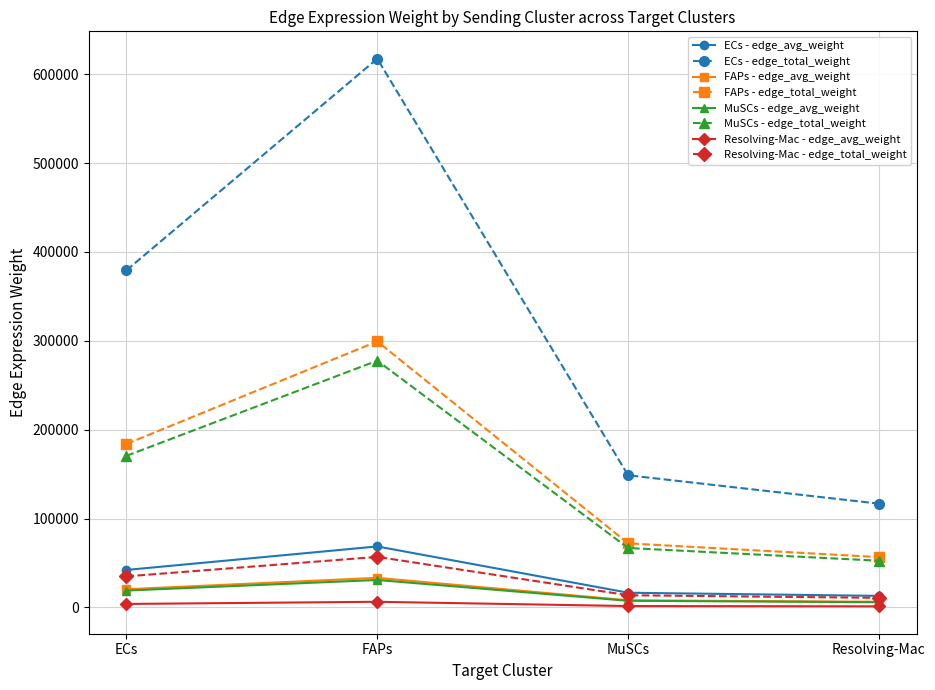

Which series has the largest range (max minus min)?

ECs - edge_total_weight